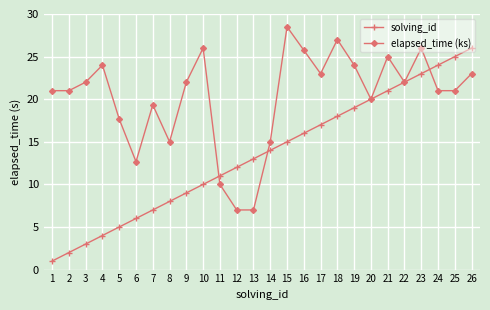

What is the sum of the elapsed_time (ks) values at 16 and 23?

51.8